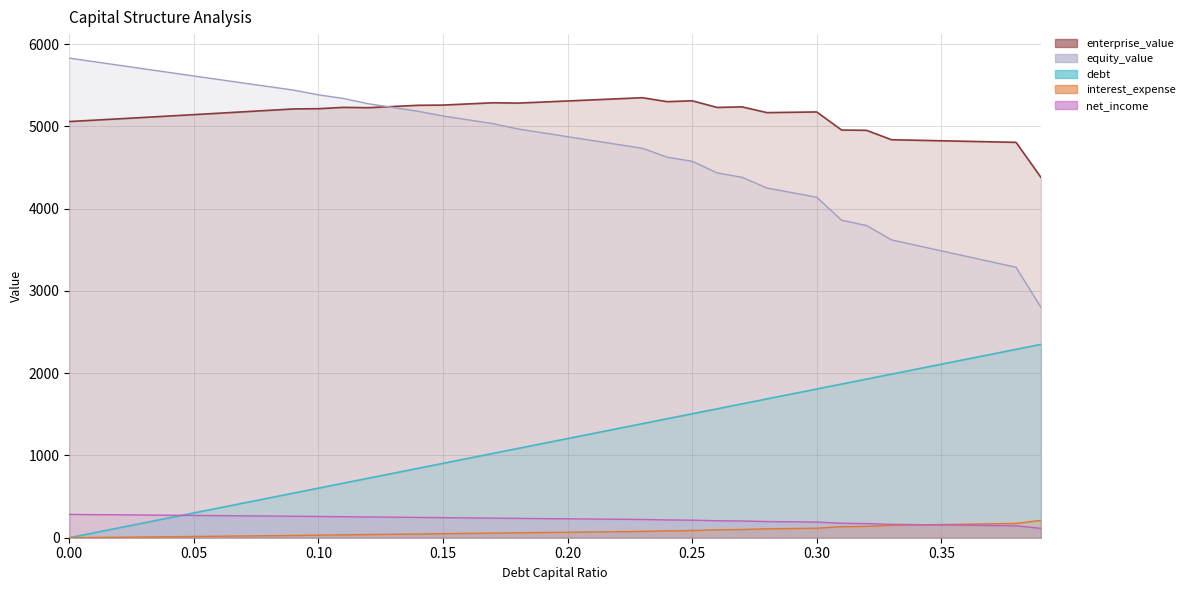

Reading right to left, list all the values displayed in this chart.

debt_capital: 0.39=2350.0	0.38=2289.7	0.37=2229.5	0.36=2169.2	0.35=2109.0	0.34=2048.7	0.33=1988.4	0.32=1928.2	0.31=1867.9	0.3=1807.7	0.29=1747.4	0.28=1687.2	0.27=1626.9	0.26=1566.7	0.25=1506.4	0.24=1446.1	0.23=1385.9	0.22=1325.6	0.21=1265.4	0.2=1205.1	0.19=1144.9	0.18=1084.6	0.17=1024.4	0.16=964.1	0.15=903.8	0.14=843.6	0.13=783.3	0.12=723.1	0.11=662.8	0.1=602.6	0.09=542.3	0.08=482.0	0.07=421.8	0.06=361.5	0.05=301.3	0.04=241.0	0.03=180.8	0.02=120.5	0.01=60.3	0.0=0.0
enterprise_value: 0.39=4379.6	0.38=4805.8	0.37=4812.1	0.36=4818.4	0.35=4824.8	0.34=4831.2	0.33=4837.6	0.32=4951.9	0.31=4955.2	0.3=5175.0	0.29=5171.0	0.28=5167.1	0.27=5236.8	0.26=5230.0	0.25=5310.7	0.24=5300.1	0.23=5348.3	0.22=5335.0	0.21=5321.8	0.2=5308.6	0.19=5295.5	0.18=5282.5	0.17=5286.6	0.16=5272.6	0.15=5258.7	0.14=5256.0	0.13=5241.4	0.12=5226.9	0.11=5230.8	0.1=5214.6	0.09=5211.8	0.08=5194.3	0.07=5176.9	0.06=5159.7	0.05=5142.5	0.04=5125.5	0.03=5108.6	0.02=5091.8	0.01=5075.1	0.0=5058.5
equity_value: 0.39=2800.8	0.38=3287.2	0.37=3353.8	0.36=3420.4	0.35=3487.0	0.34=3553.7	0.33=3620.3	0.32=3794.9	0.31=3858.5	0.3=4138.5	0.29=4194.8	0.28=4251.1	0.27=4381.1	0.26=4434.5	0.25=4575.5	0.24=4625.2	0.23=4733.6	0.22=4780.6	0.21=4827.6	0.2=4874.7	0.19=4921.9	0.18=4969.1	0.17=5033.5	0.16=5079.7	0.15=5126.1	0.14=5183.6	0.13=5229.3	0.12=5275.0	0.11=5339.2	0.1=5383.3	0.09=5440.7	0.08=5483.5	0.07=5526.3	0.06=5569.3	0.05=5612.5	0.04=5655.7	0.03=5699.0	0.02=5742.5	0.01=5786.0	0.0=5829.7
interest_expense: 0.39=211.5	0.38=173.6	0.37=169.0	0.36=164.4	0.35=159.9	0.34=155.3	0.33=150.7	0.32=138.6	0.31=134.3	0.3=115.9	0.29=112.0	0.28=108.1	0.27=99.7	0.26=96.0	0.25=87.1	0.24=83.6	0.23=76.6	0.22=73.3	0.21=70.0	0.2=66.6	0.19=63.3	0.18=60.0	0.17=55.6	0.16=52.4	0.15=49.1	0.14=45.1	0.13=41.9	0.12=38.7	0.11=34.3	0.1=31.2	0.09=27.3	0.08=24.2	0.07=21.2	0.06=18.2	0.05=15.2	0.04=12.1	0.03=9.1	0.02=6.1	0.01=3.0	0.0=0.0
net_income: 0.39=114.0	0.38=144.4	0.37=148.0	0.36=151.7	0.35=155.3	0.34=159.0	0.33=162.6	0.32=172.3	0.31=175.8	0.3=190.5	0.29=193.6	0.28=196.7	0.27=203.4	0.26=206.4	0.25=213.5	0.24=216.3	0.23=221.9	0.22=224.6	0.21=227.2	0.2=229.9	0.19=232.6	0.18=235.2	0.17=238.7	0.16=241.3	0.15=243.9	0.14=247.1	0.13=249.7	0.12=252.3	0.11=255.7	0.1=258.2	0.09=261.4	0.08=263.8	0.07=266.2	0.06=268.7	0.05=271.1	0.04=273.5	0.03=275.9	0.02=278.4	0.01=280.8	0.0=283.2